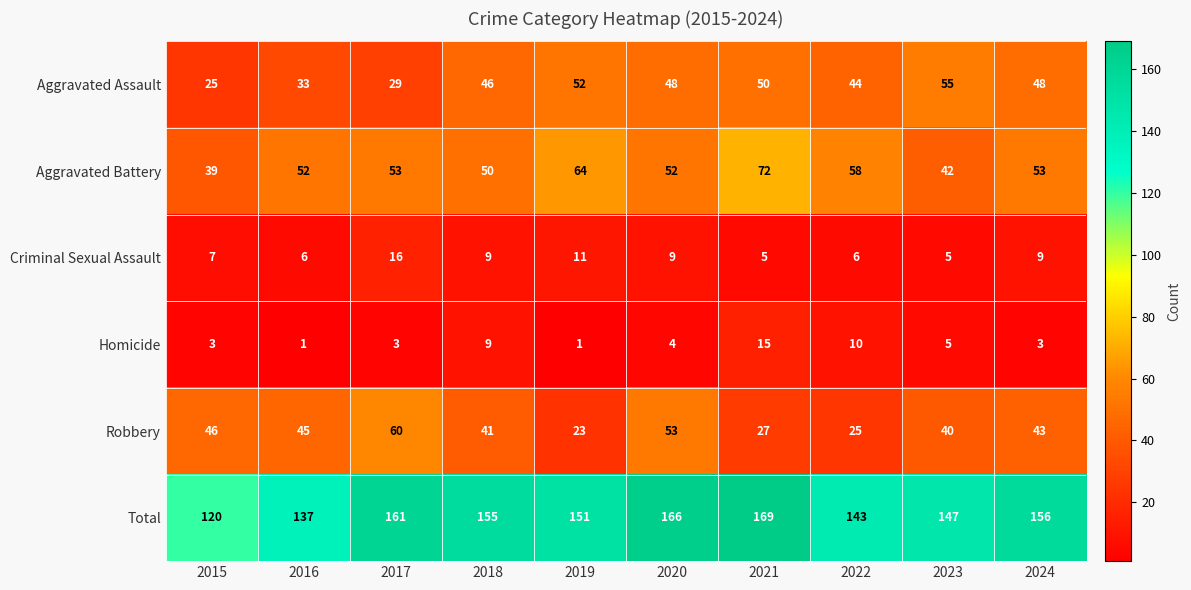

Between 2016 and 2024, which series saw the biggest shift?

Total